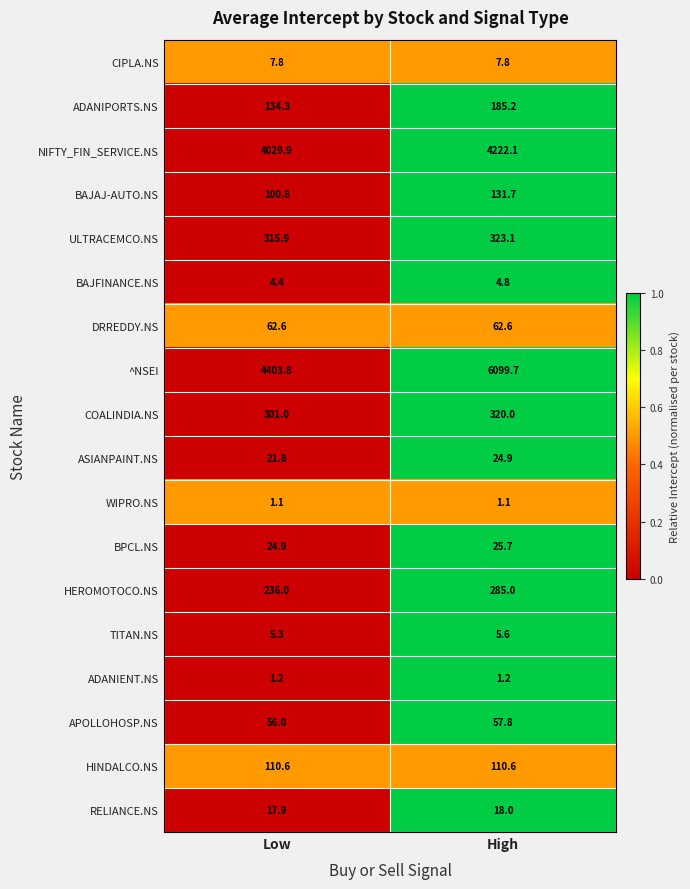

Which category has the highest value across all series?

High